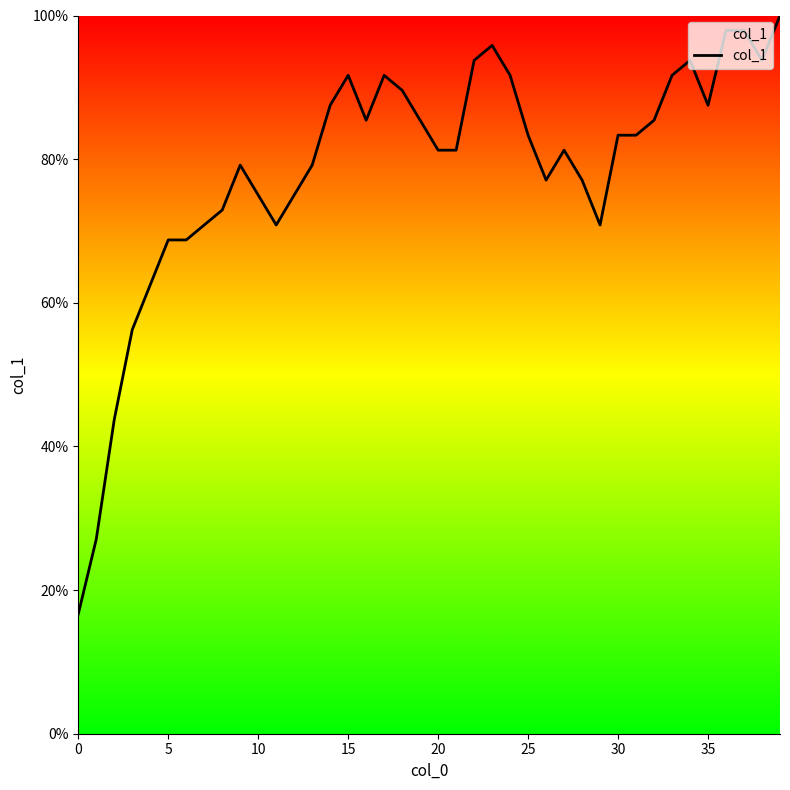

What is the maximum value shown in the chart?

100.0